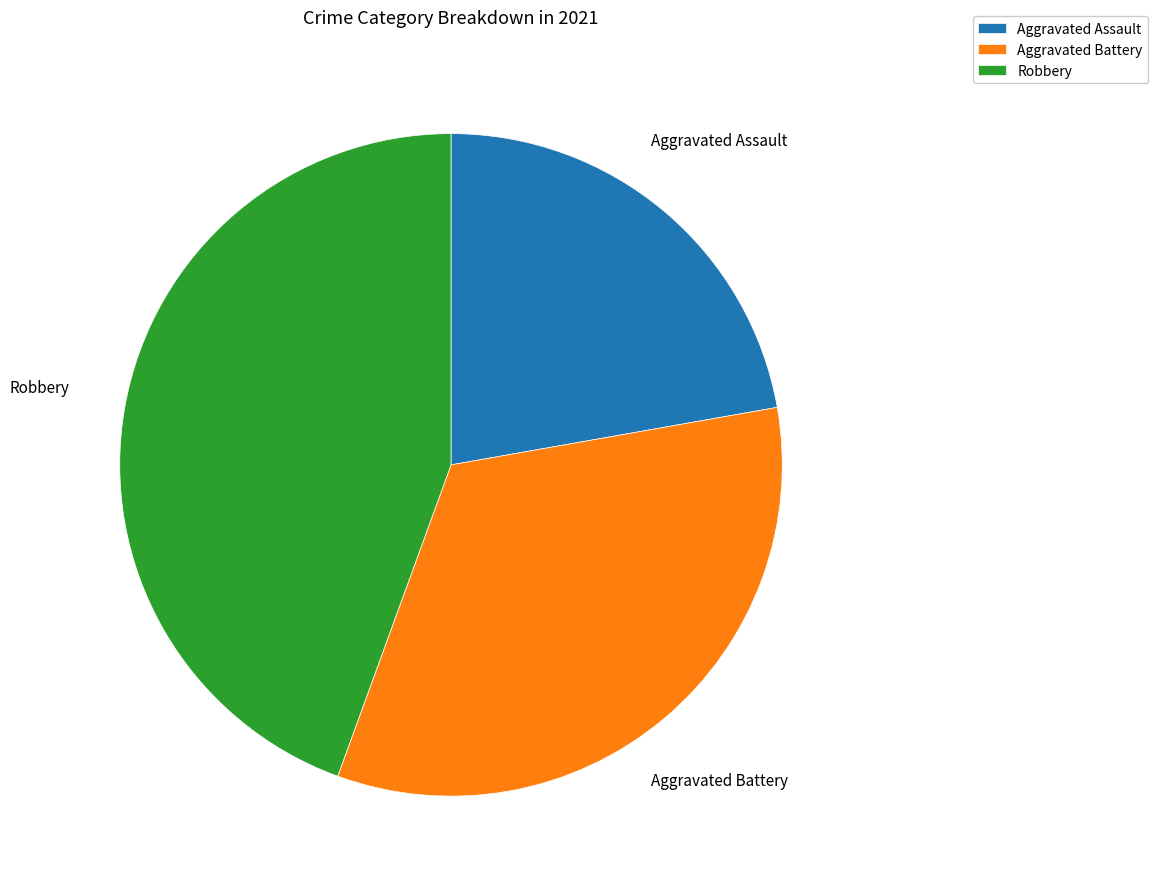

The Aggravated Battery slice represents 33% of the pie. True or false?

True